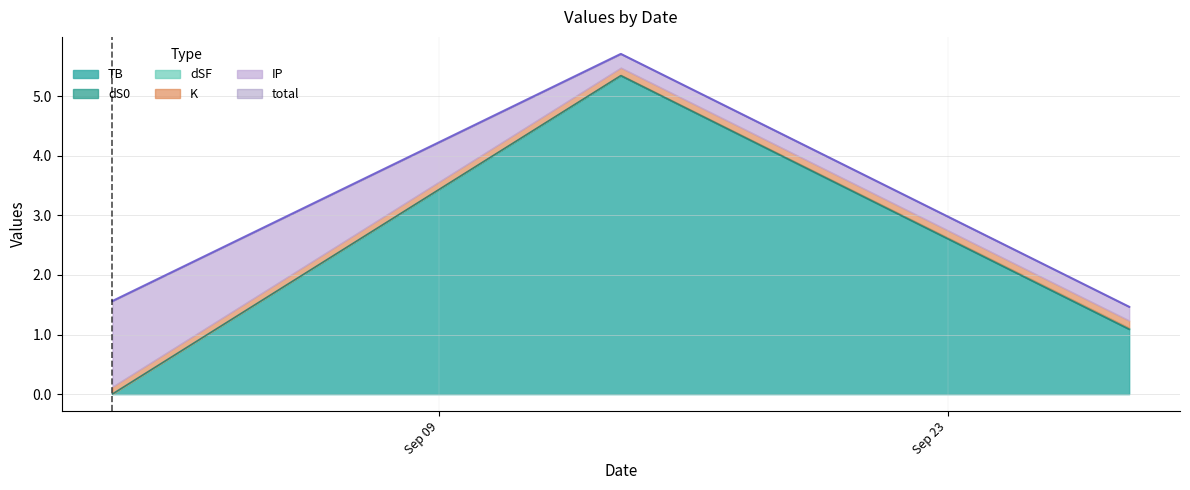

The value of IP at 2024-08-31 is 2.0. True or false?

False